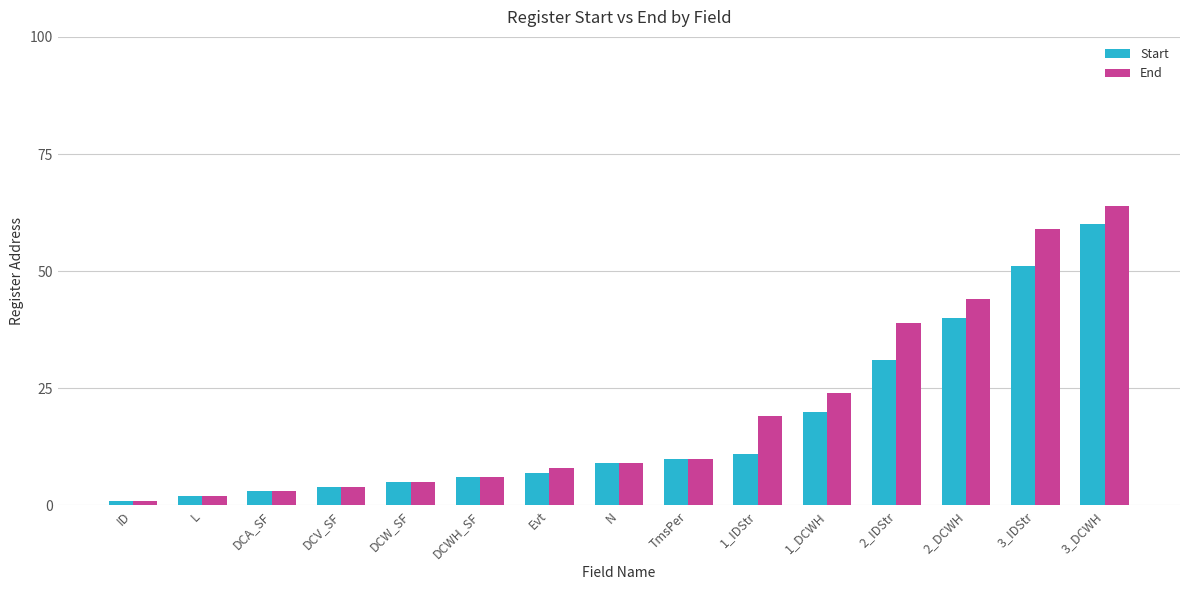

Where is Start nearest to the value 30?

2_IDStr